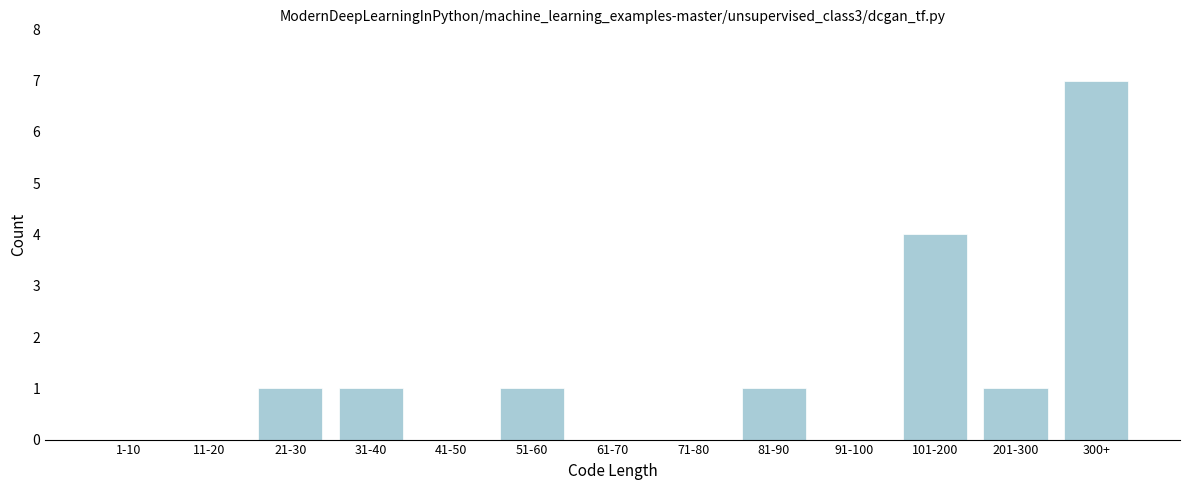

Reading left to right, list all the values displayed in this chart.

1-10=0	11-20=0	21-30=1	31-40=1	41-50=0	51-60=1	61-70=0	71-80=0	81-90=1	91-100=0	101-200=4	201-300=1	300+=7